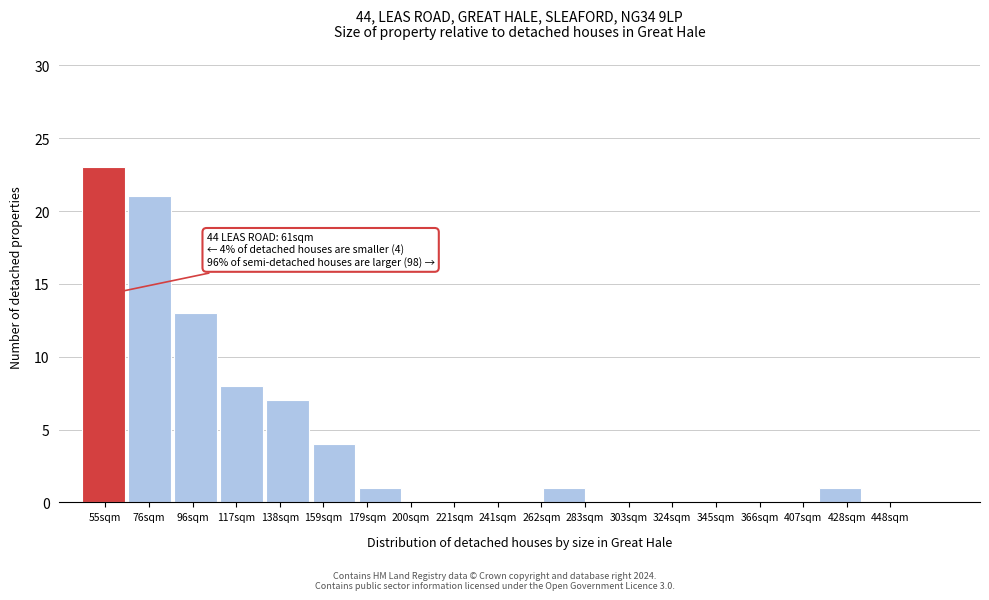

Reading left to right, list all the values displayed in this chart.

55sqm=23	76sqm=21	96sqm=13	117sqm=8	138sqm=7	159sqm=4	179sqm=1	200sqm=0	221sqm=0	241sqm=0	283sqm=1	303sqm=0	324sqm=0	345sqm=0	366sqm=0	407sqm=0	428sqm=1